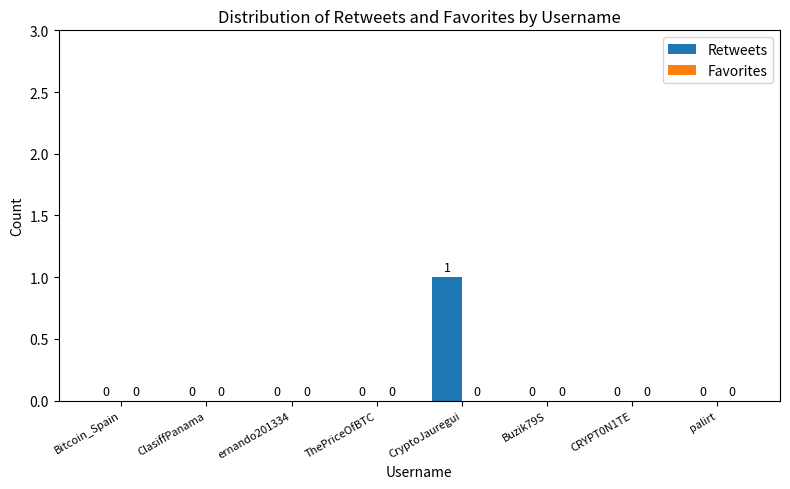

How many values are between 0 and 1?

8